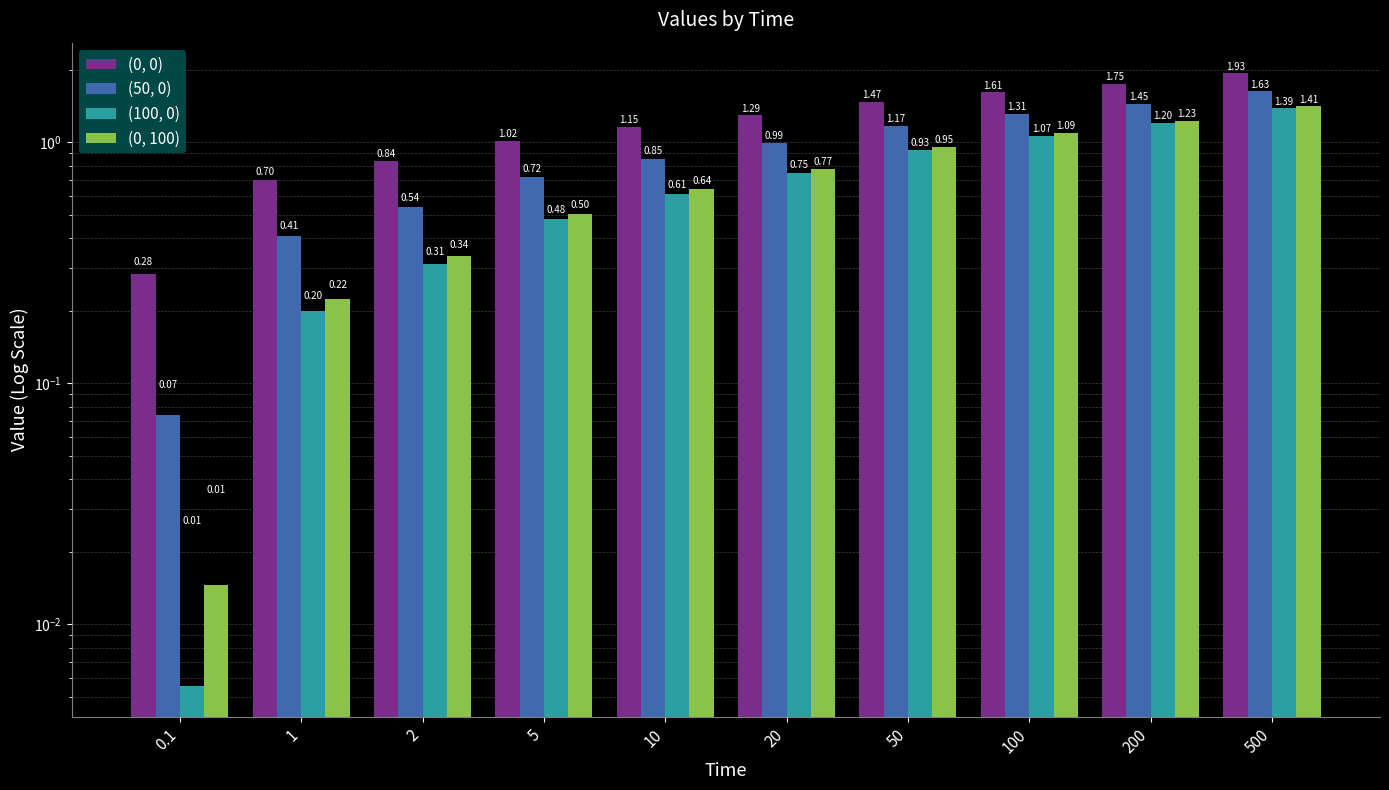

The (50, 0) series shows 2.2 at 200. True or false?

False